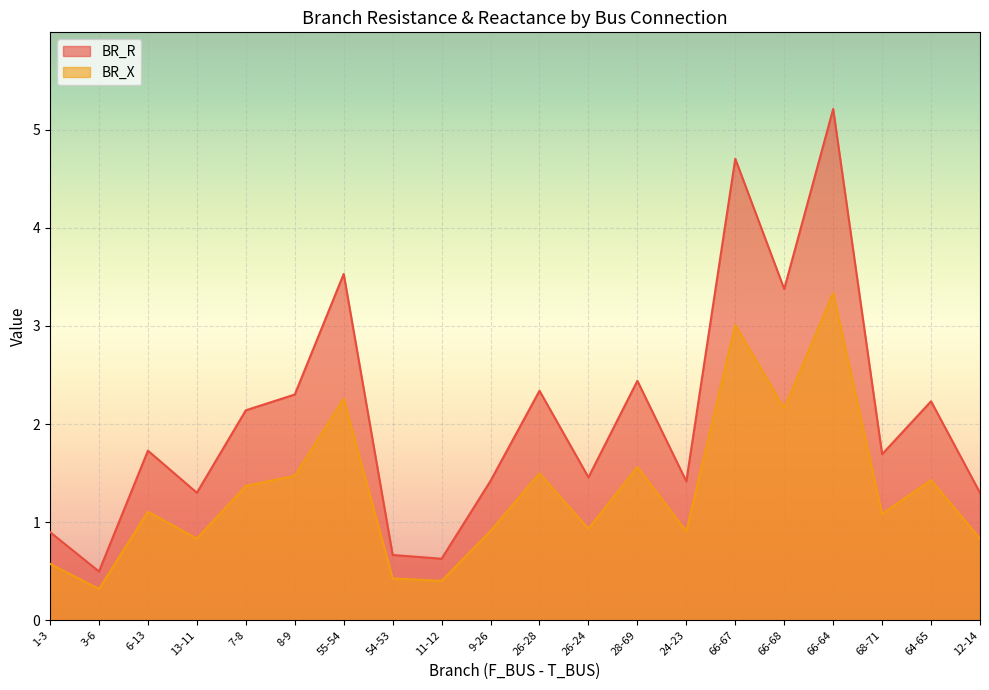

What is the sum of the BR_R values at 54-53 and 66-64?

5.9